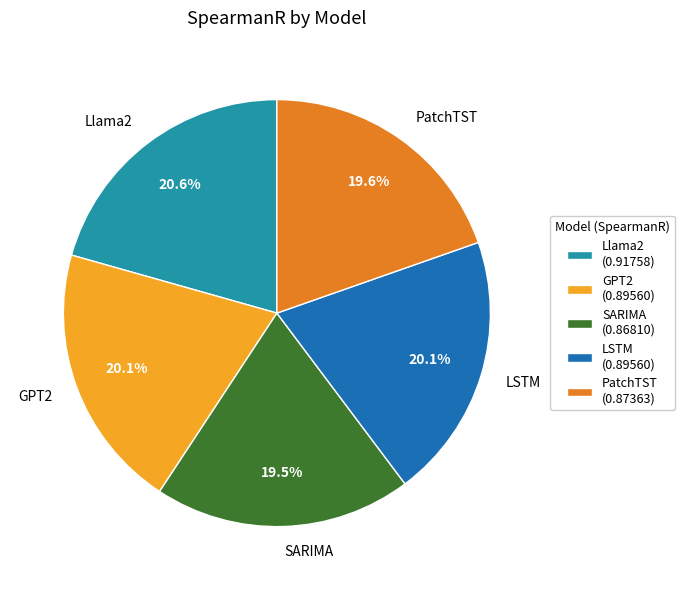

To the nearest percent, what portion does PatchTST represent?

20%